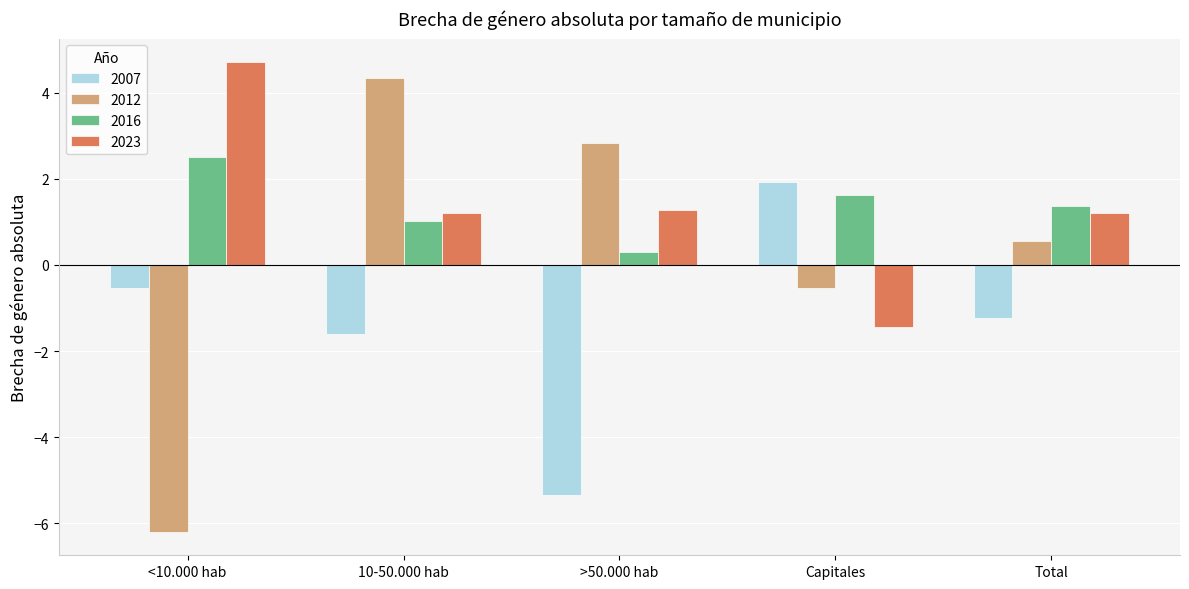

Rank the categories by 2007 value from highest to lowest.

Capitales, <10.000 hab, Total, 10-50.000 hab, >50.000 hab